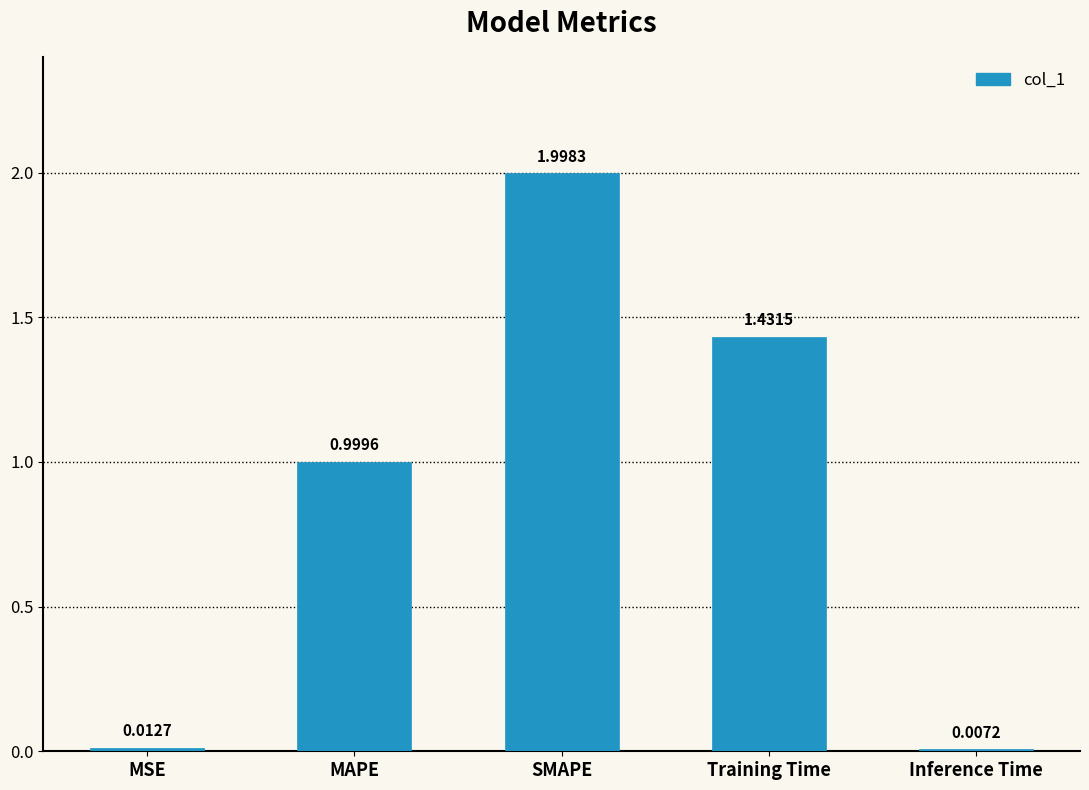

Which category has the highest value across all series?

SMAPE